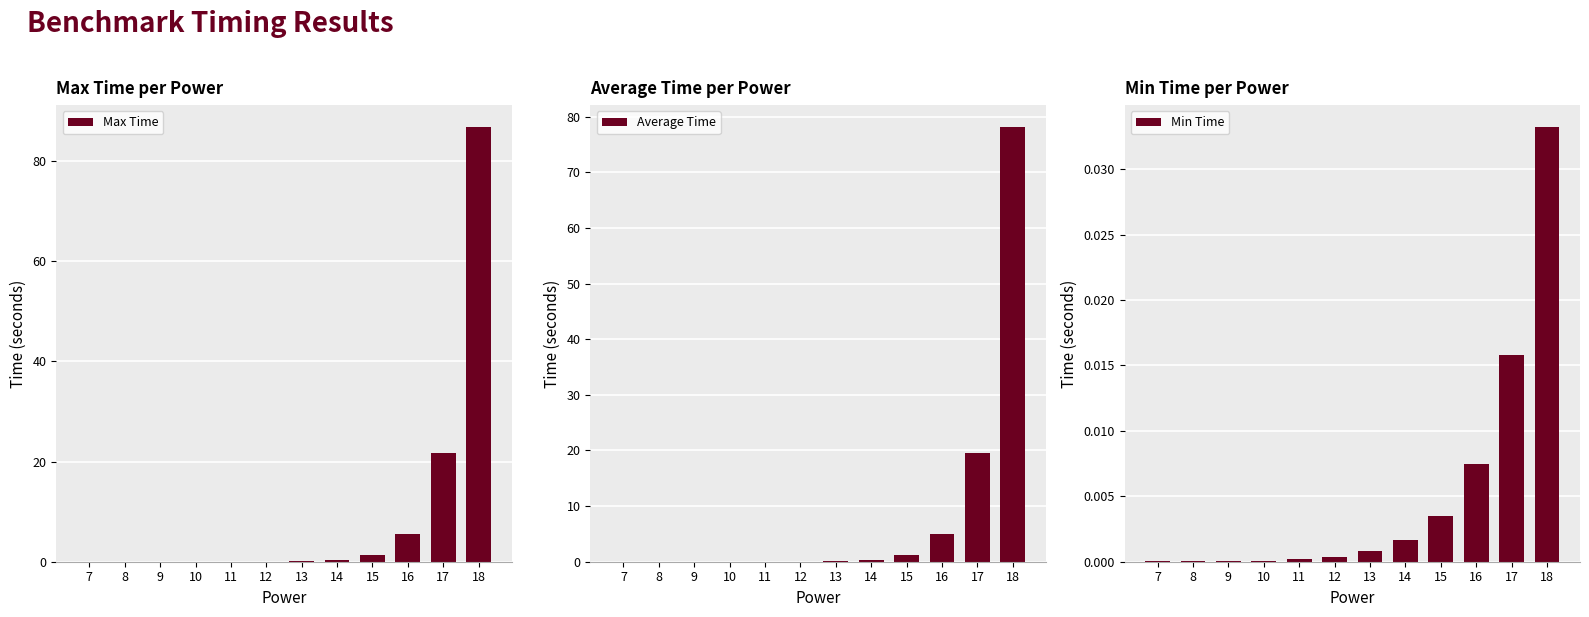

Count the number of categories in the chart.

12